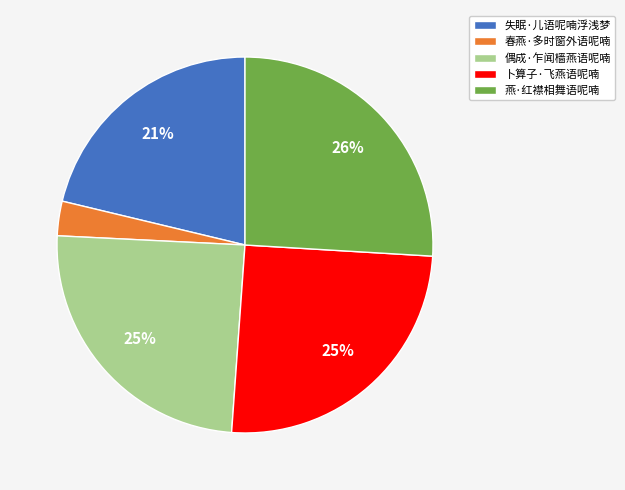

Is 燕·红襟相舞语呢喃 the majority of the pie?

No